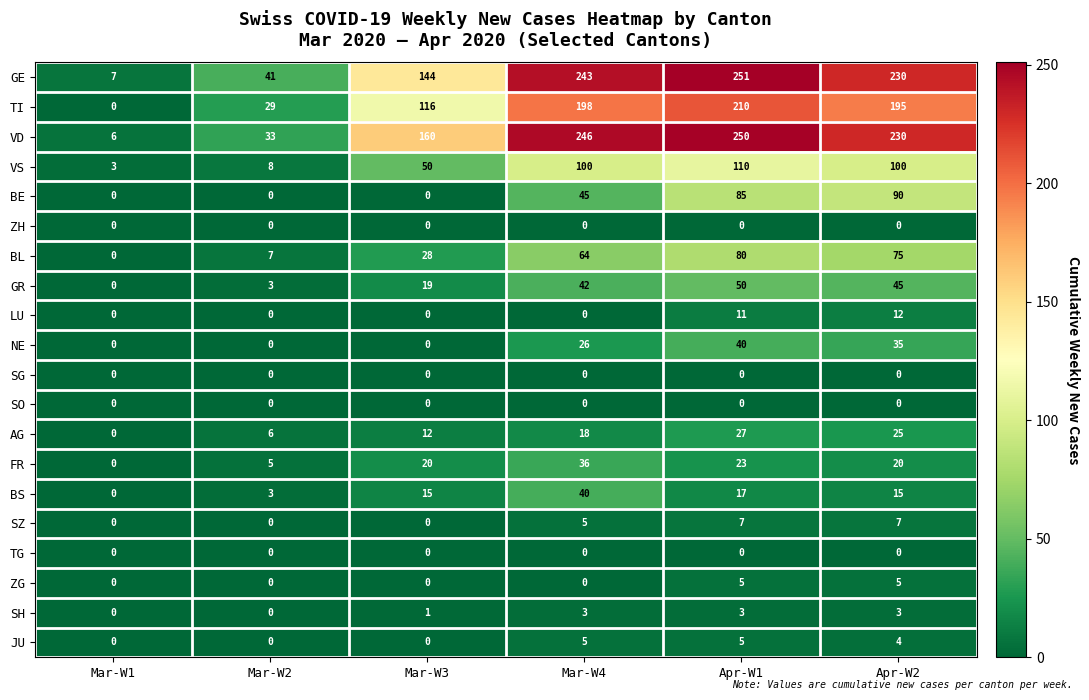

Rank the categories by GE value from highest to lowest.

Apr-W1, Mar-W4, Apr-W2, Mar-W3, Mar-W2, Mar-W1